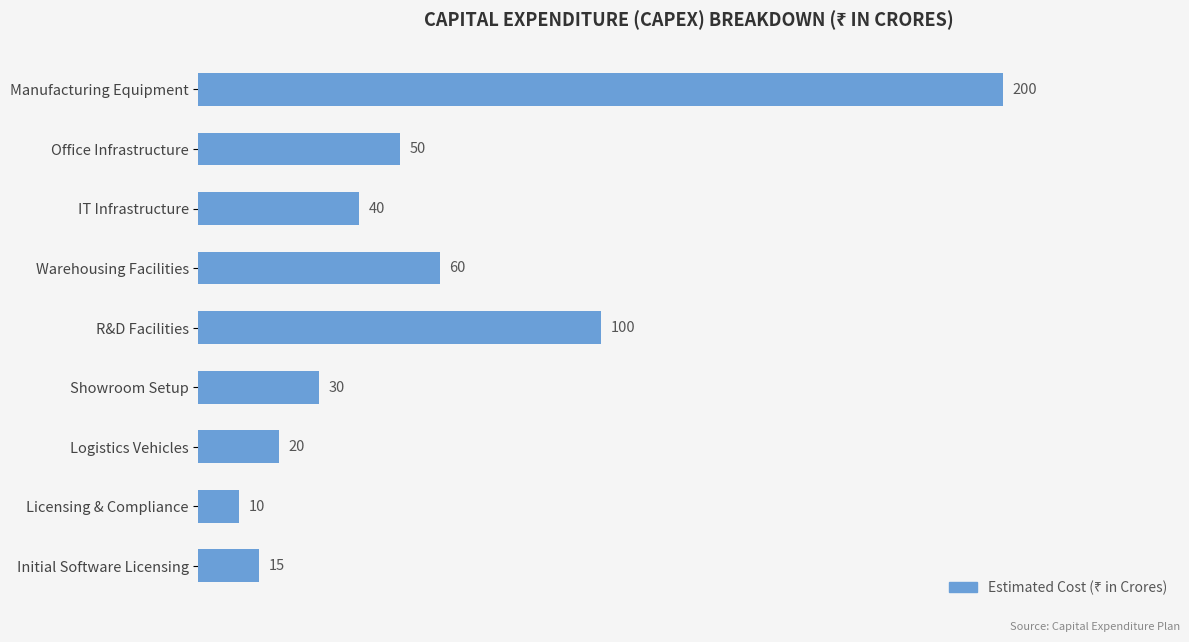

Count the number of data series in this chart.

1